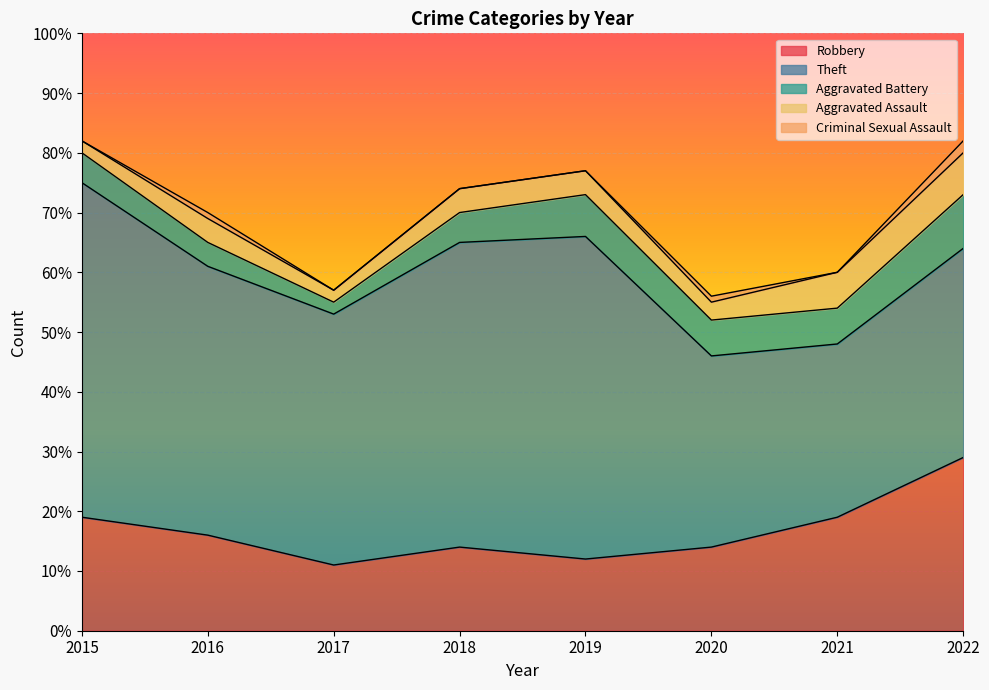

At which category is the sum across all series the highest?

2015